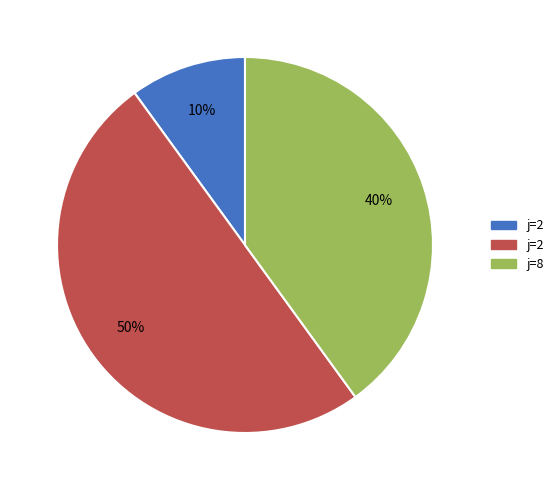

How many segments does this pie chart have?

3